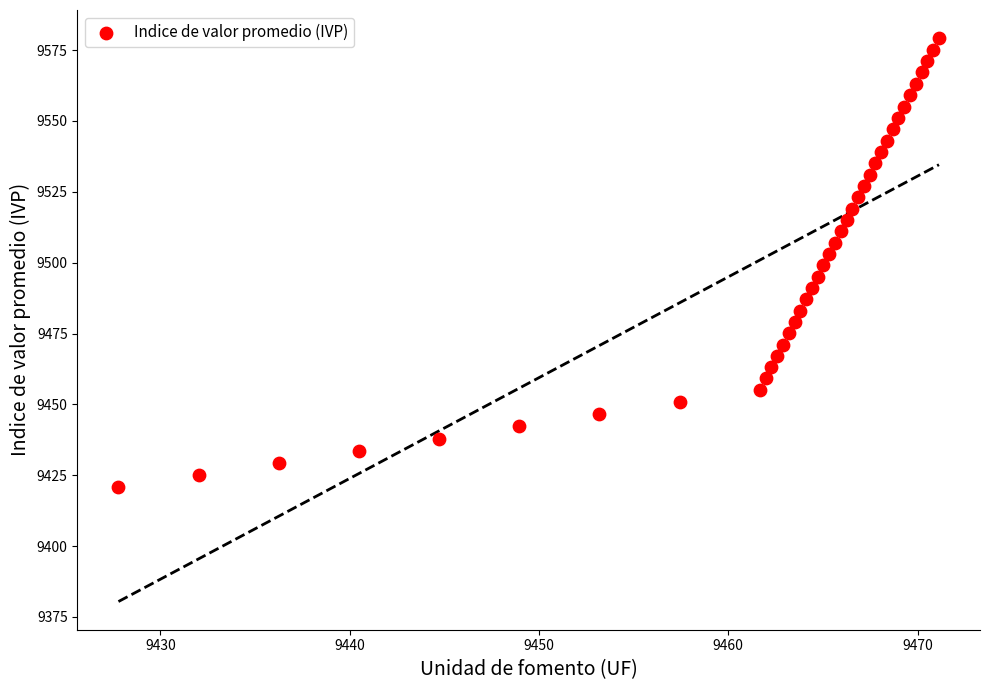

What is the range of X values (max minus min)?

43.3